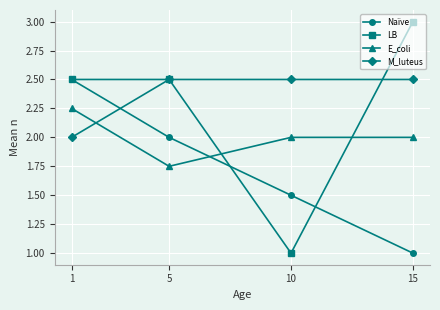

Which category has the highest value across all series?

15